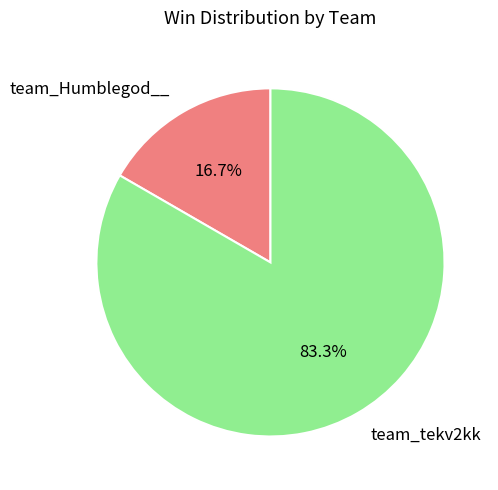

How many slices are in this pie chart?

2